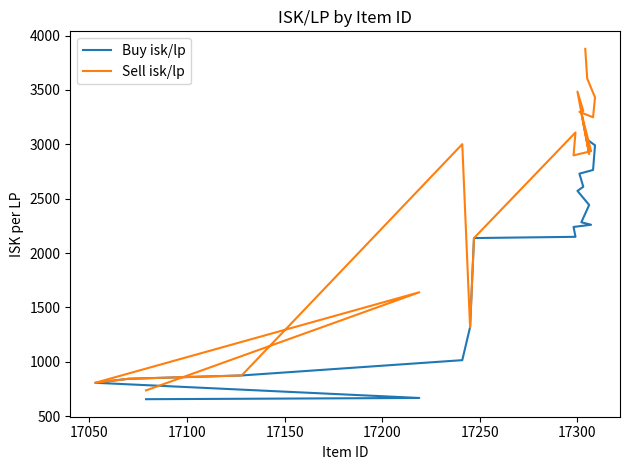

Which series has the widest spread of values?

Sell isk/lp